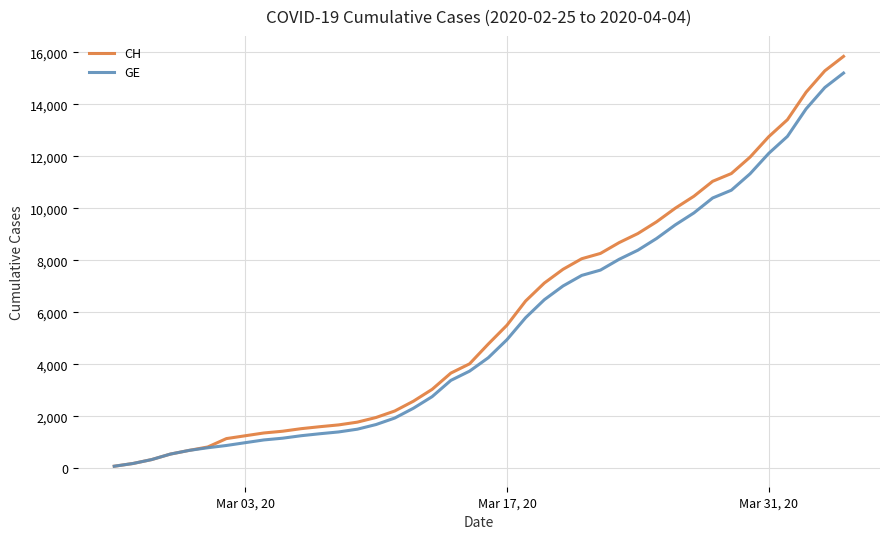

Which series has the widest spread of values?

CH